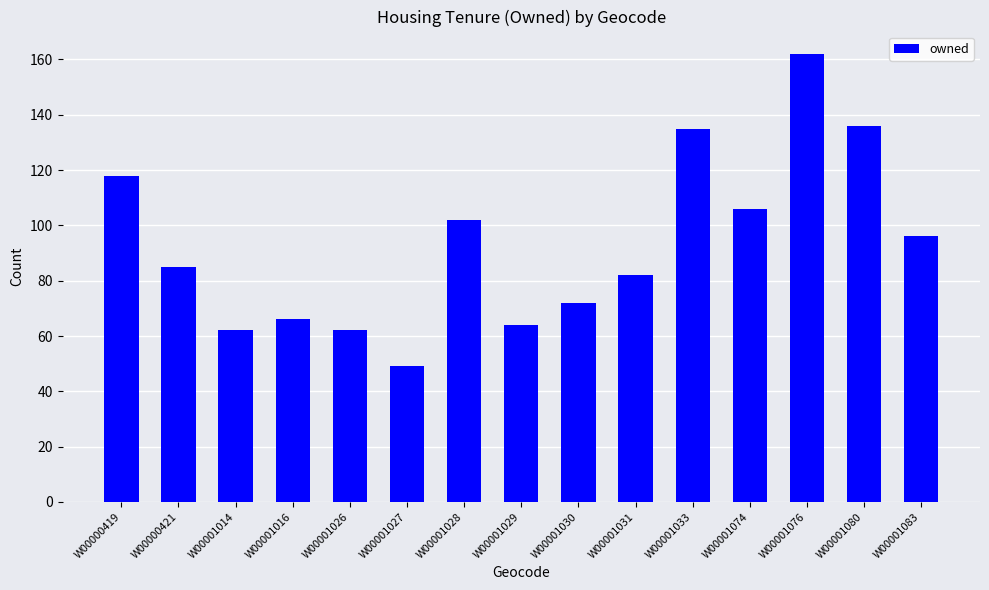

Where does the data first go above 85?

W00000419